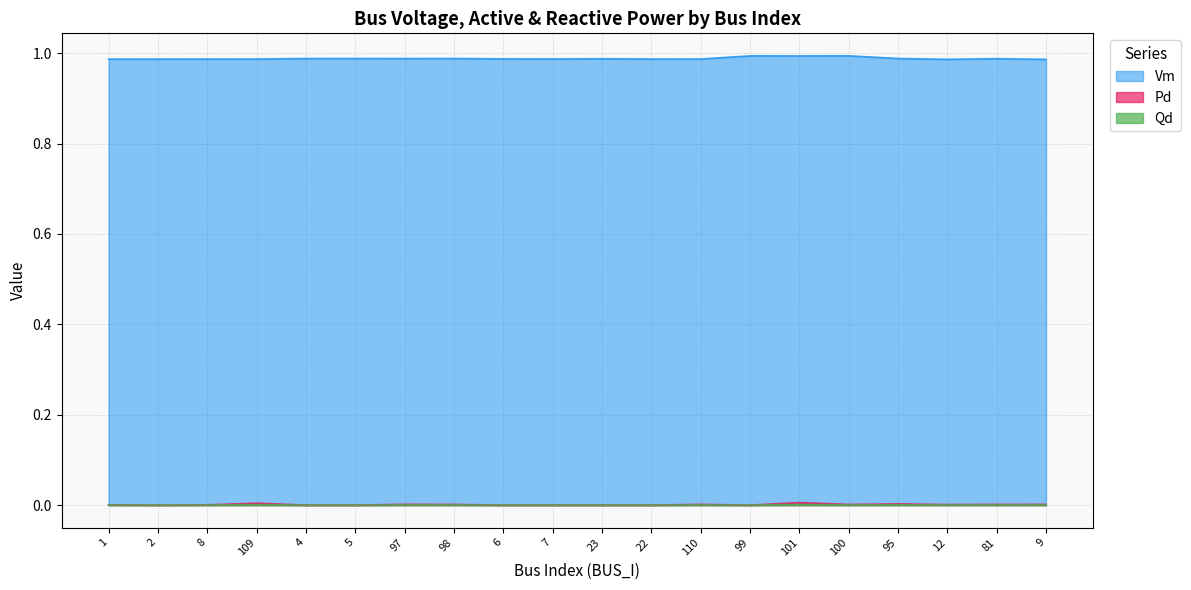

Which label corresponds to the largest value in the chart?

100